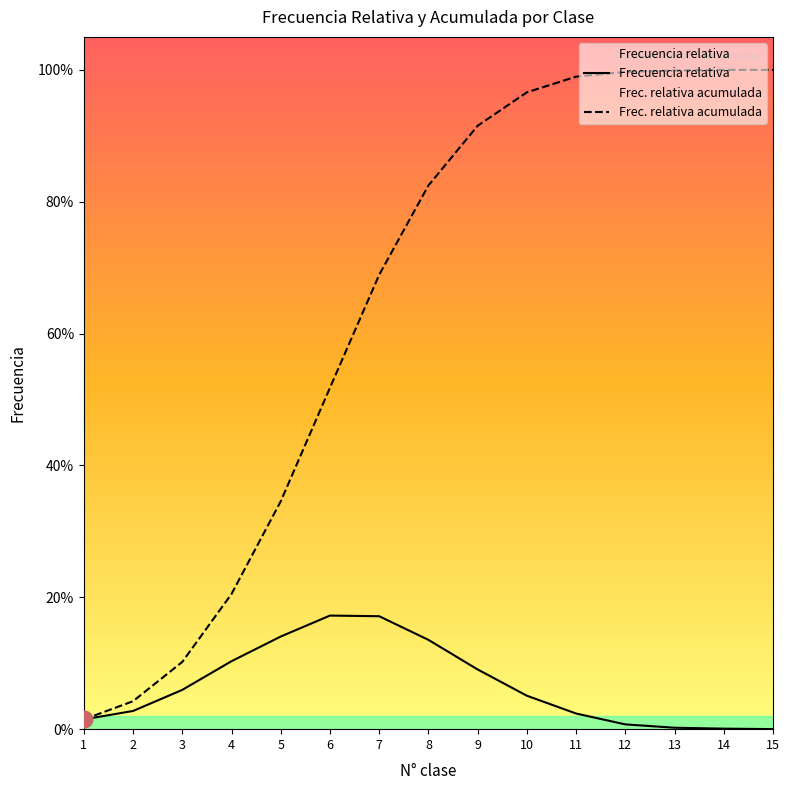

True or false: Frecuencia relativa has more than 1 interior local peaks.

False